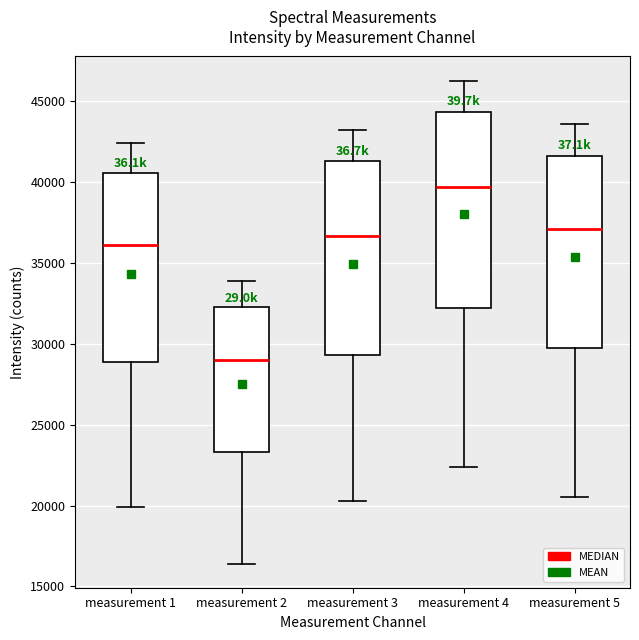

Which box has the highest median line?

measurement 4